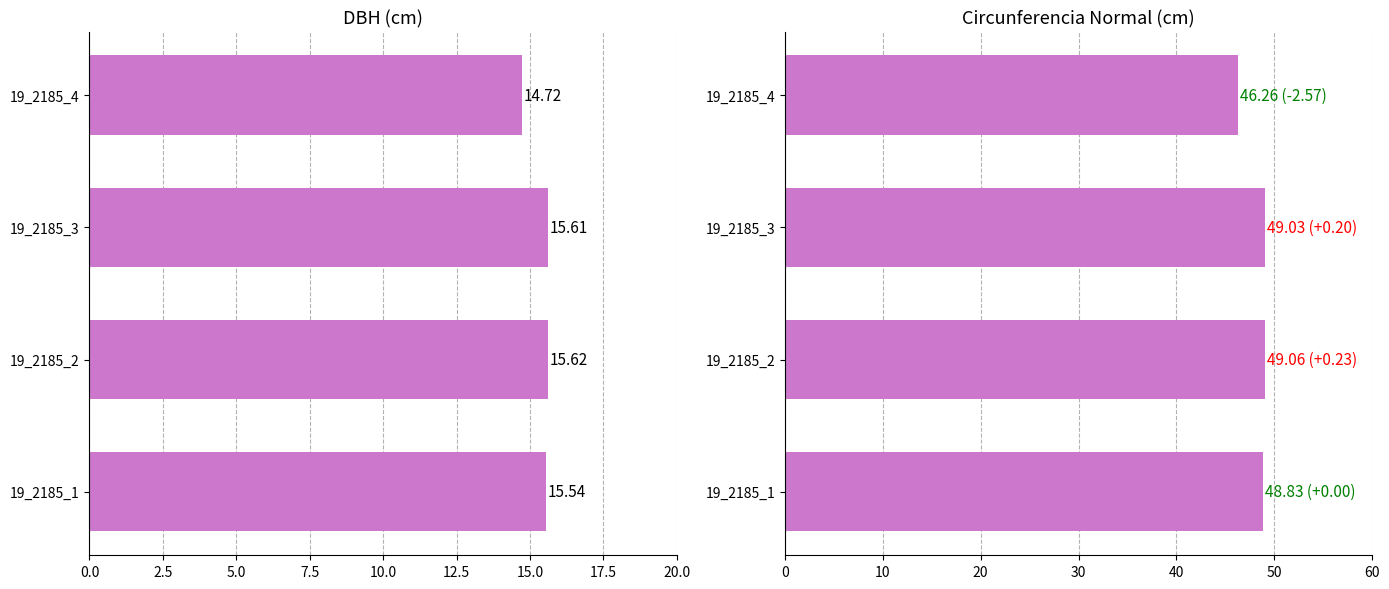

What is the average value of the circunferencia_normal series?

48.3